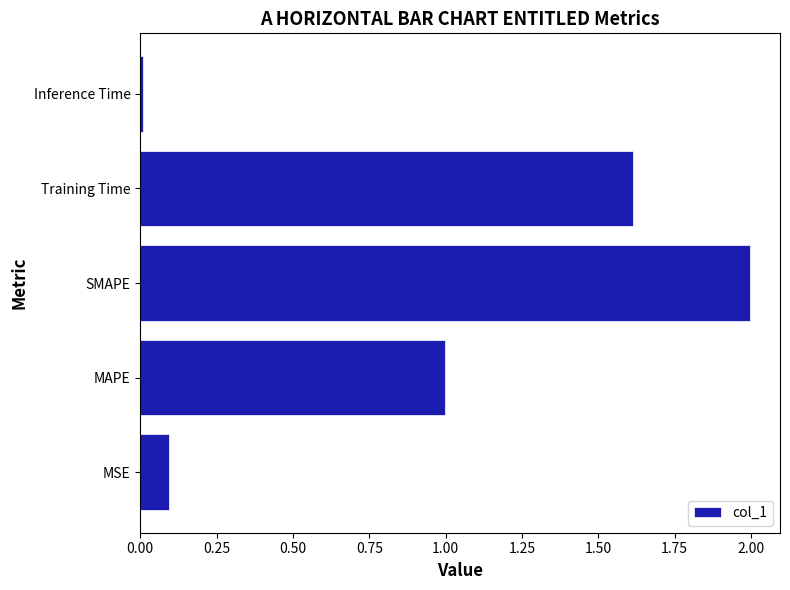

The value at MSE is 0.2. True or false?

False